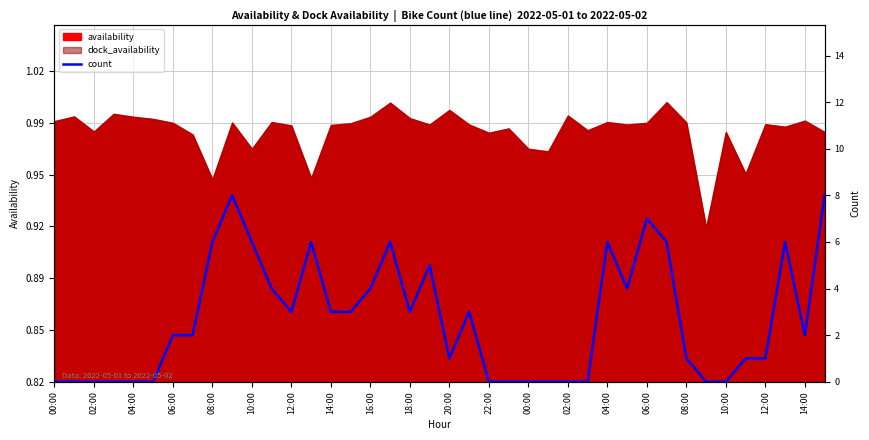

What is the difference between the second highest and second lowest values?

0.1